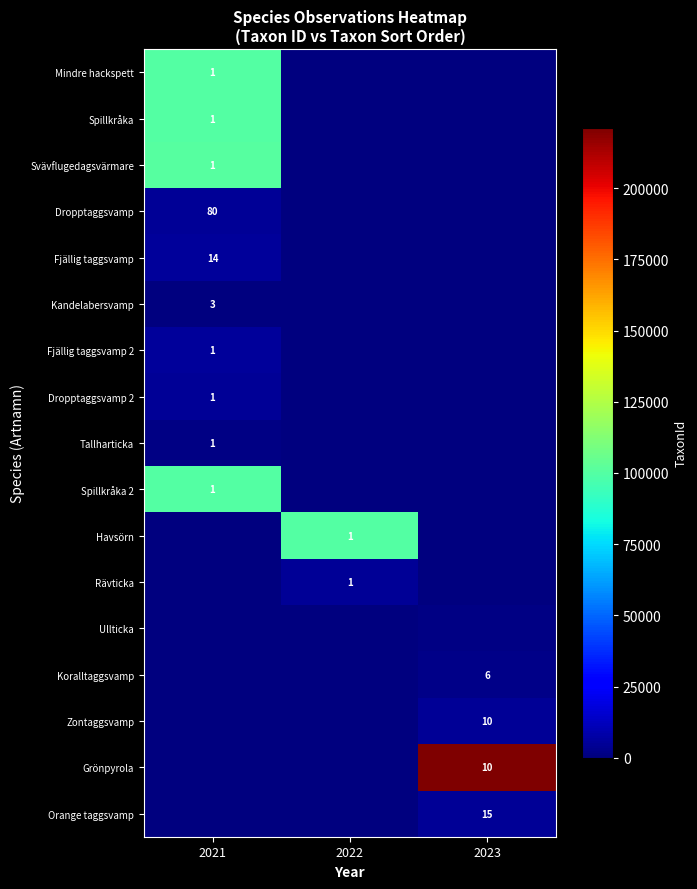

Count the number of categories in the chart.

3